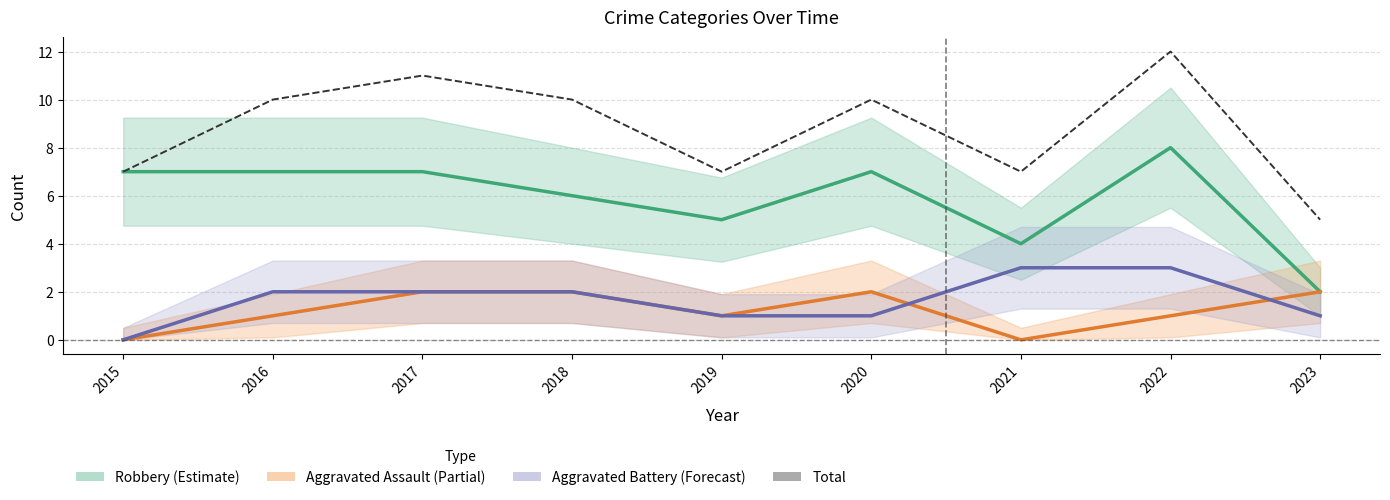

True or false: Robbery and Aggravated Battery cross at least once.

False